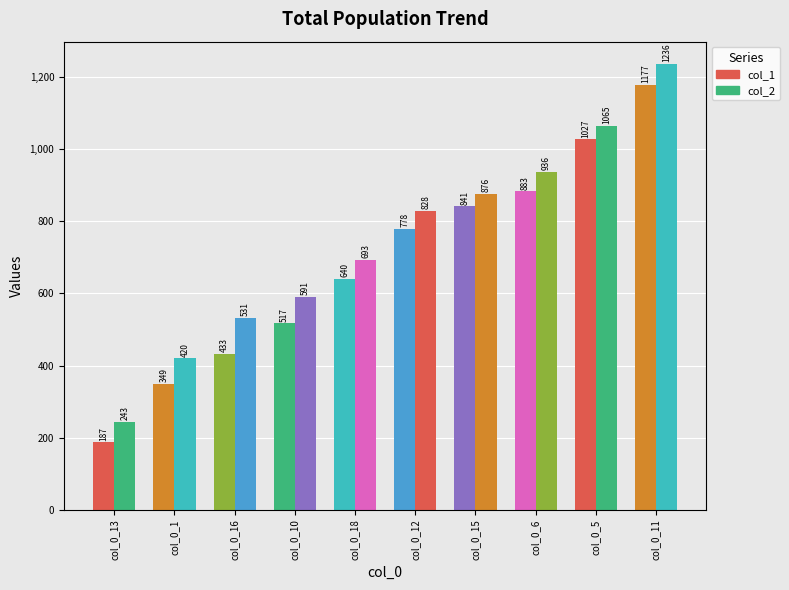

Reading right to left, extract all data points from this chart.

col_1: 1177	1027	883	841	778	640	517	433	349	187
col_2: 1236	1065	936	876	828	693	591	531	420	243